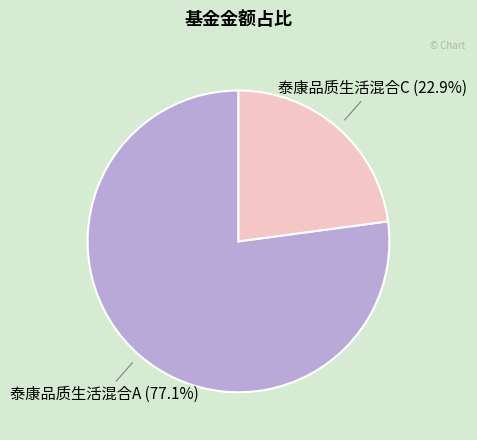

Is there any slice that represents more than half of the pie?

Yes